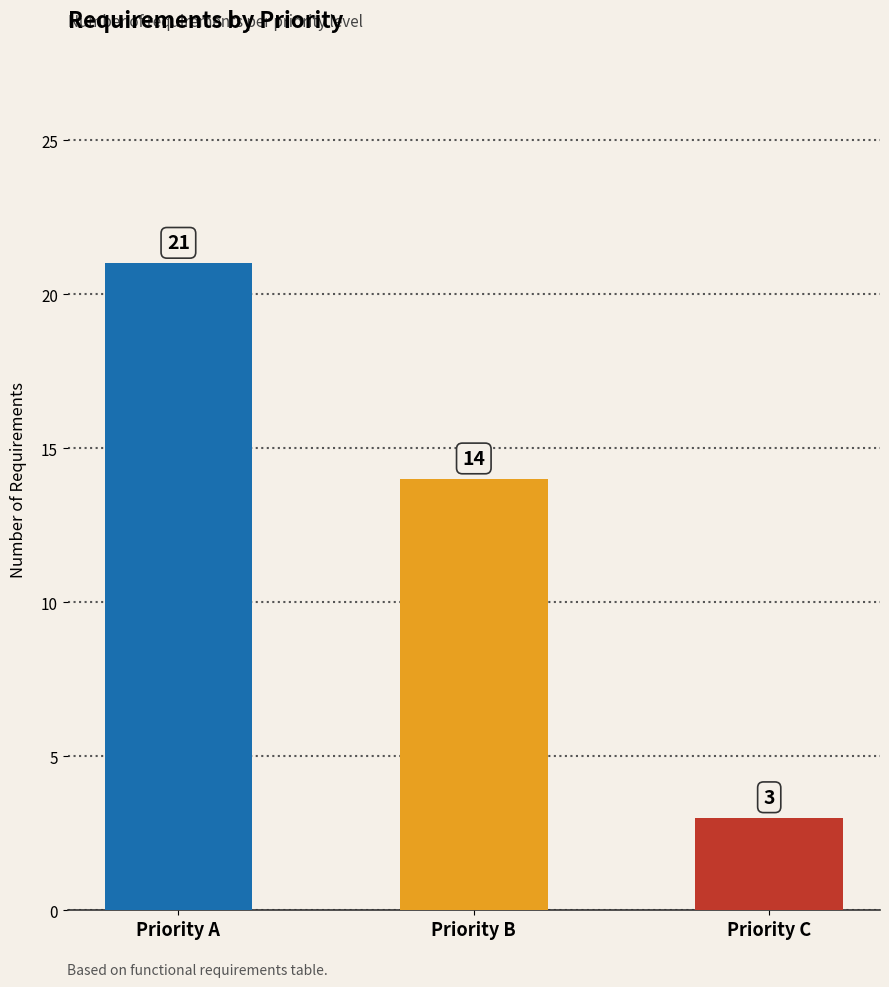

Rank the categories by value from lowest to highest.

Priority C, Priority B, Priority A